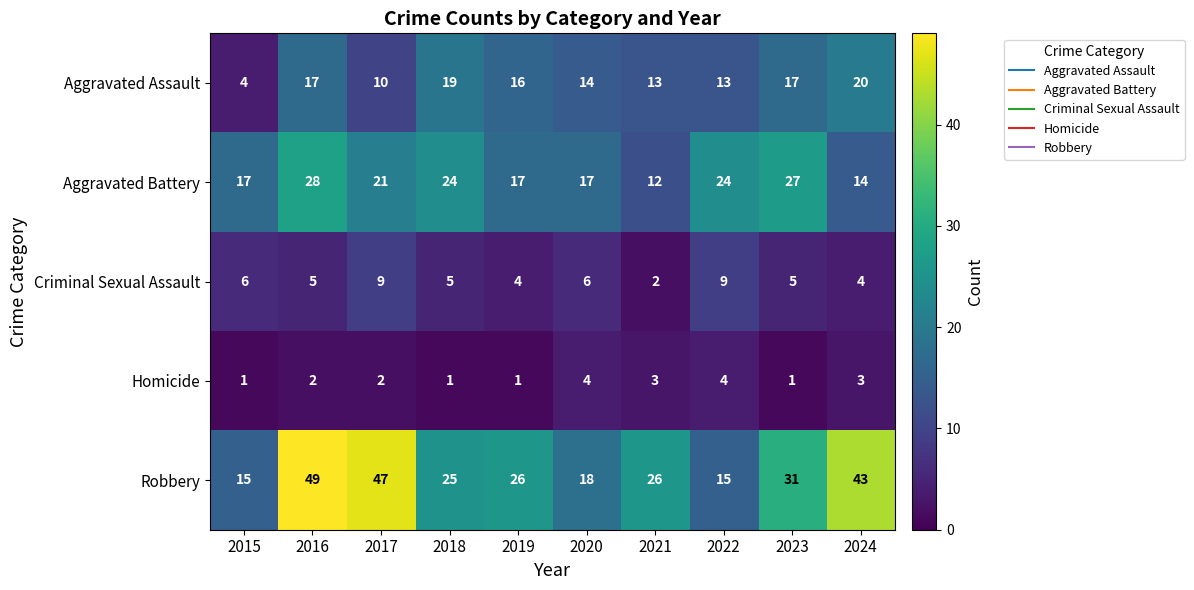

How many series are shown in this chart?

5